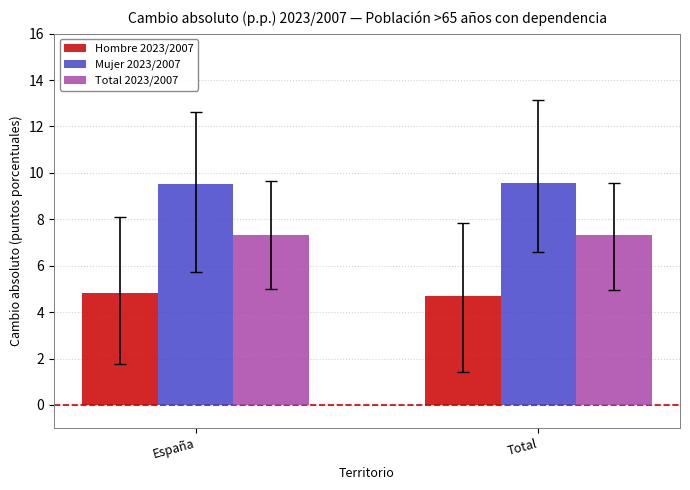

The Hombre 2023/2007 series shows 4.8 at España. True or false?

True